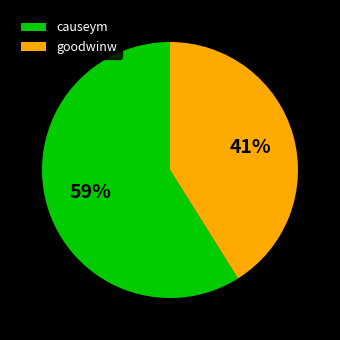

To the nearest percent, what is the difference between the goodwinw and causeym slice percentages?

18%